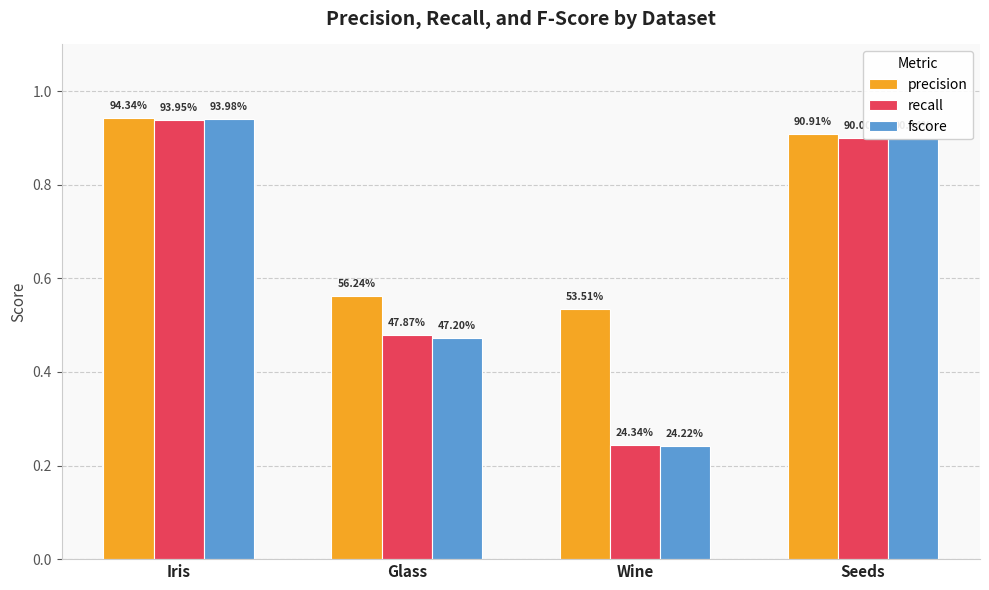

How many bars are there in each group?

3